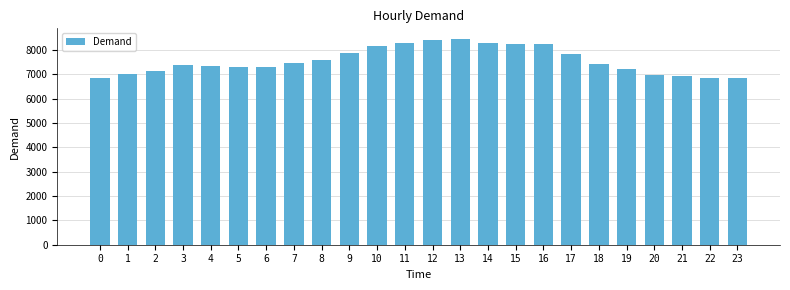

What is the minimum value shown in the chart?

6839